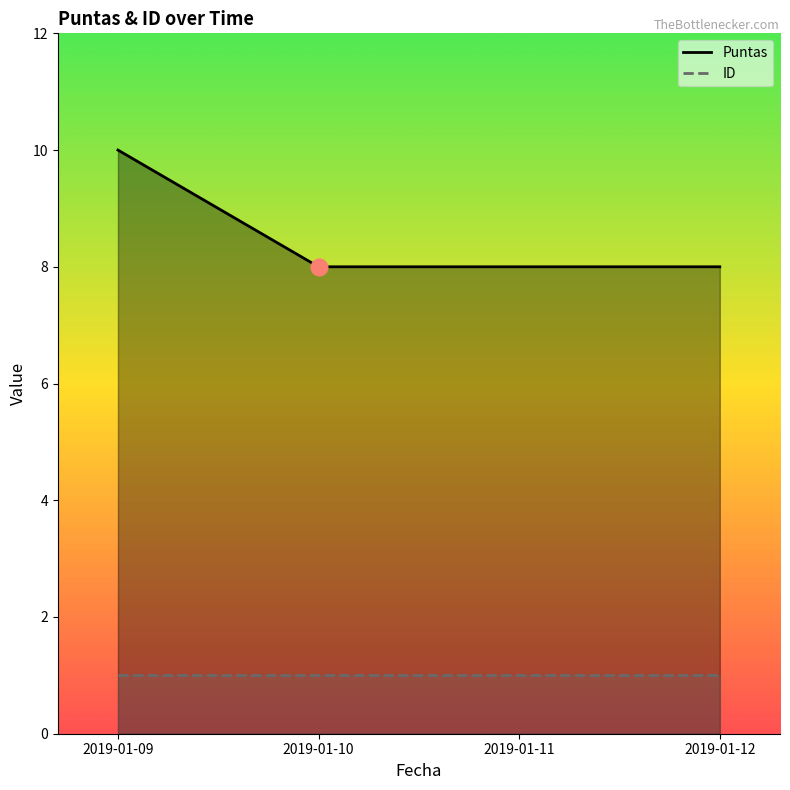

List the labels in order of value, largest first.

2019-01-09, 2019-01-10, 2019-01-11, 2019-01-12